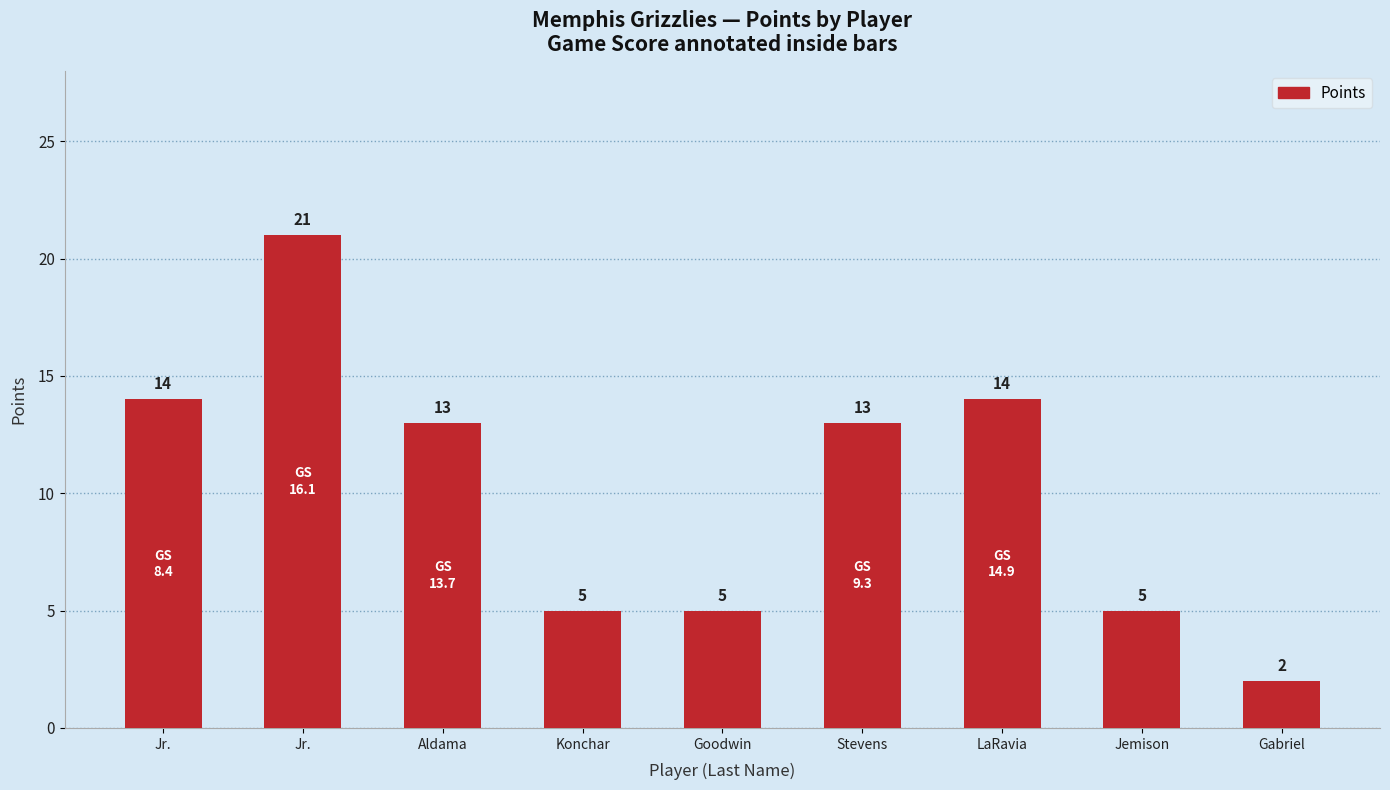

What is the minimum value shown in the chart?

2